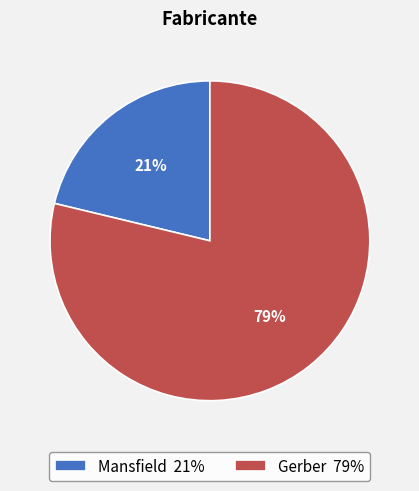

Rank the categories by value from highest to lowest.

Gerber, Mansfield